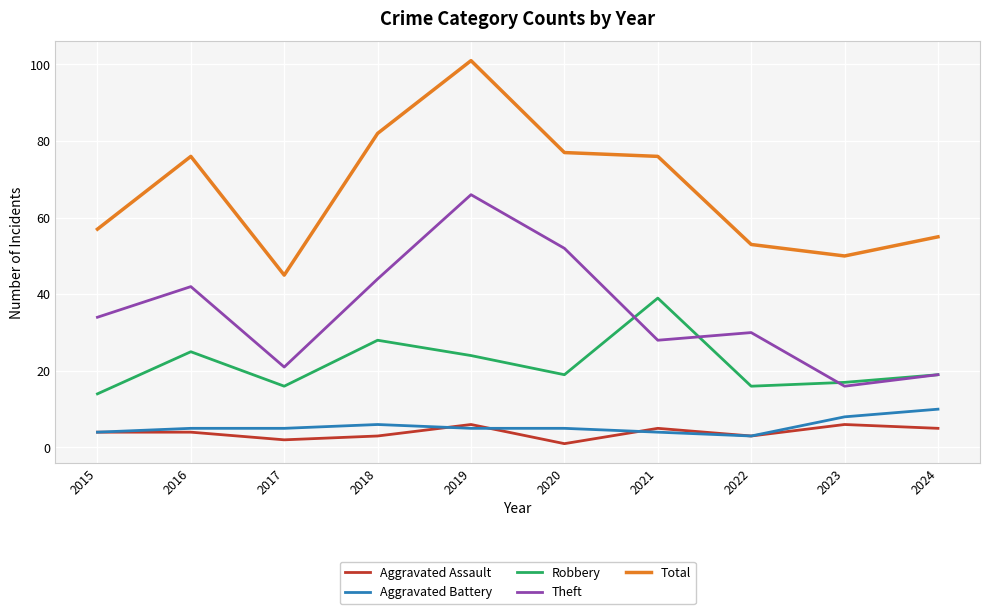

True or false: Robbery has more than 2 interior local peaks.

True